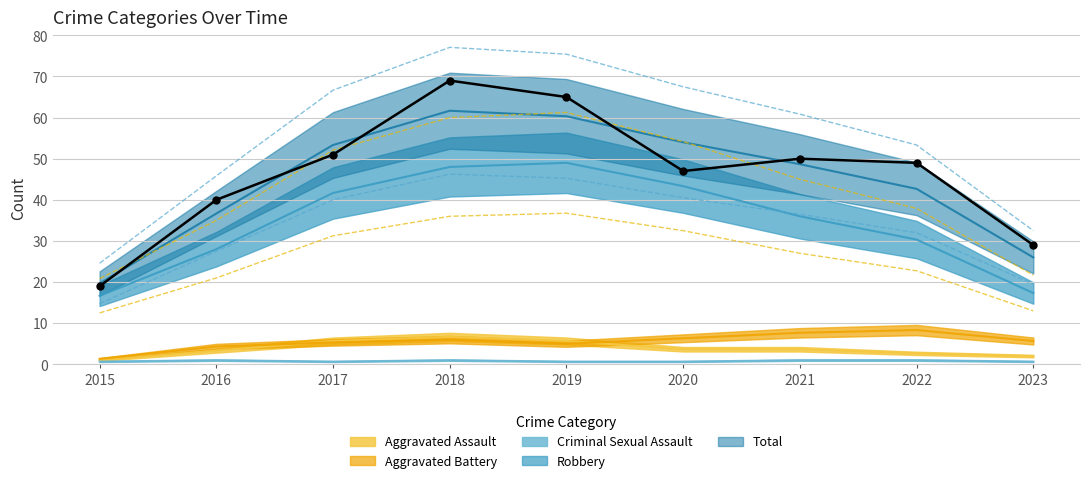

What are all the series names shown in the legend?

Aggravated Assault, Aggravated Battery, Criminal Sexual Assault, Robbery, Total